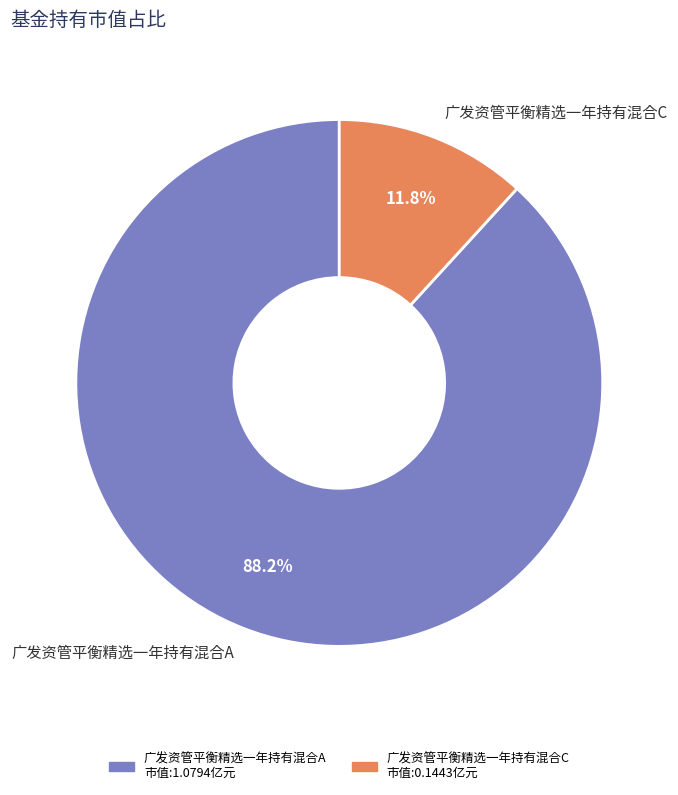

Which has a higher value, 广发资管平衡精选一年持有混合A or 广发资管平衡精选一年持有混合C?

广发资管平衡精选一年持有混合A